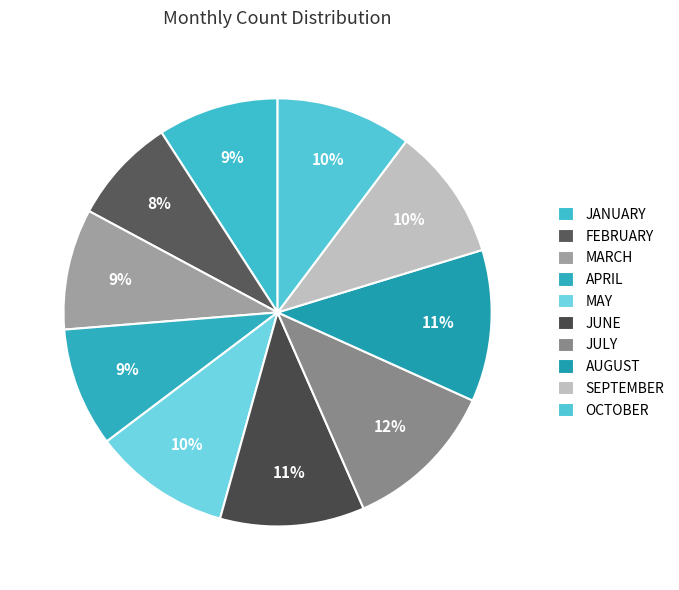

What is the largest slice in the pie chart?

JULY